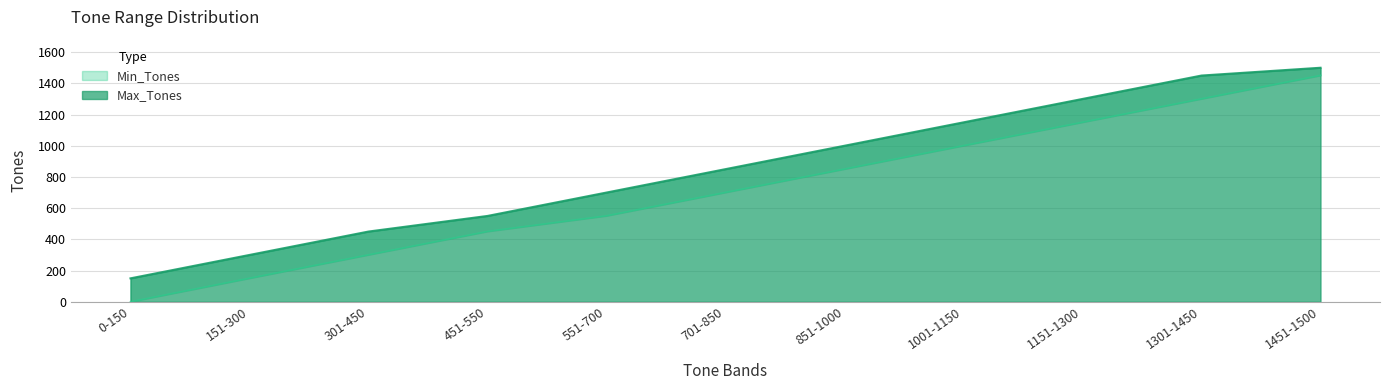

Rank the series by their maximum value, from lowest to highest.

Min_Tones, Max_Tones